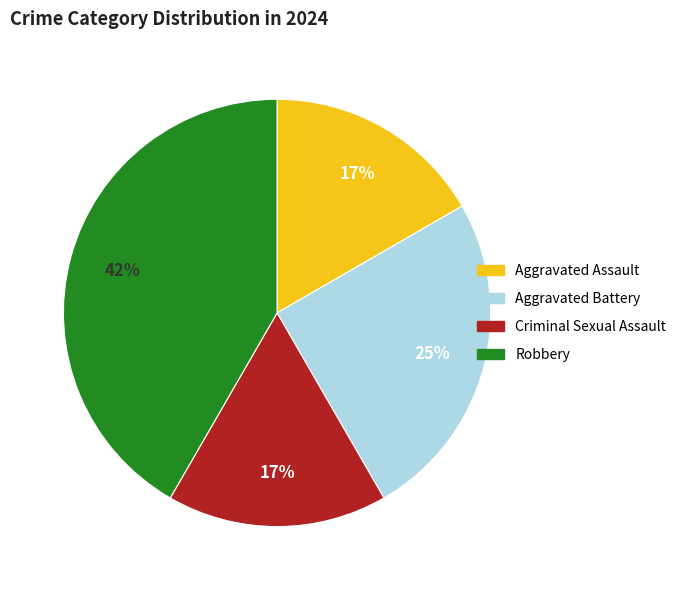

To the nearest percent, what is the average slice percentage?

25%